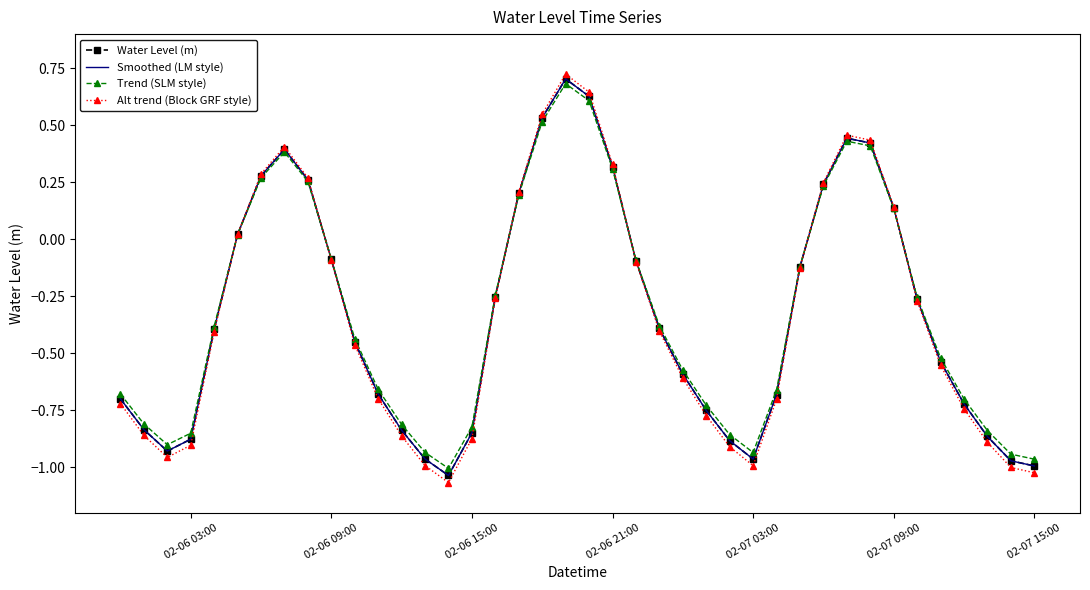

Which series has the largest total across all categories?

Trend (SLM style)